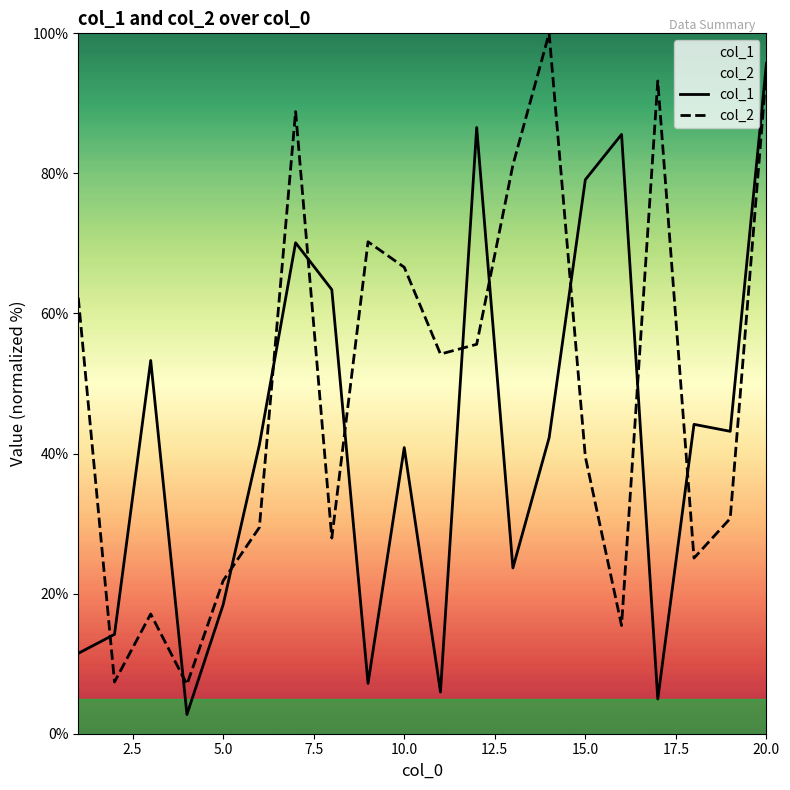

At which label does col_1 reach its peak?

20.0